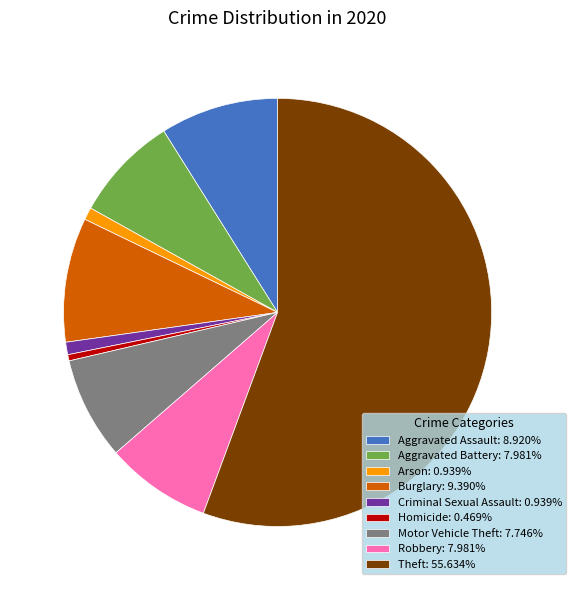

Combined, do Burglary: 9.390% and Theft: 55.634% account for over 50%?

Yes